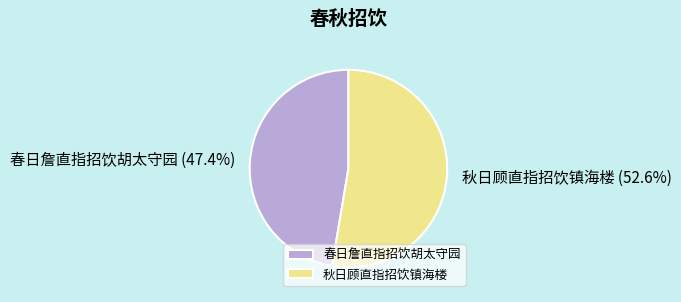

What is the smallest slice in the pie chart?

春日詹直指招饮胡太守园